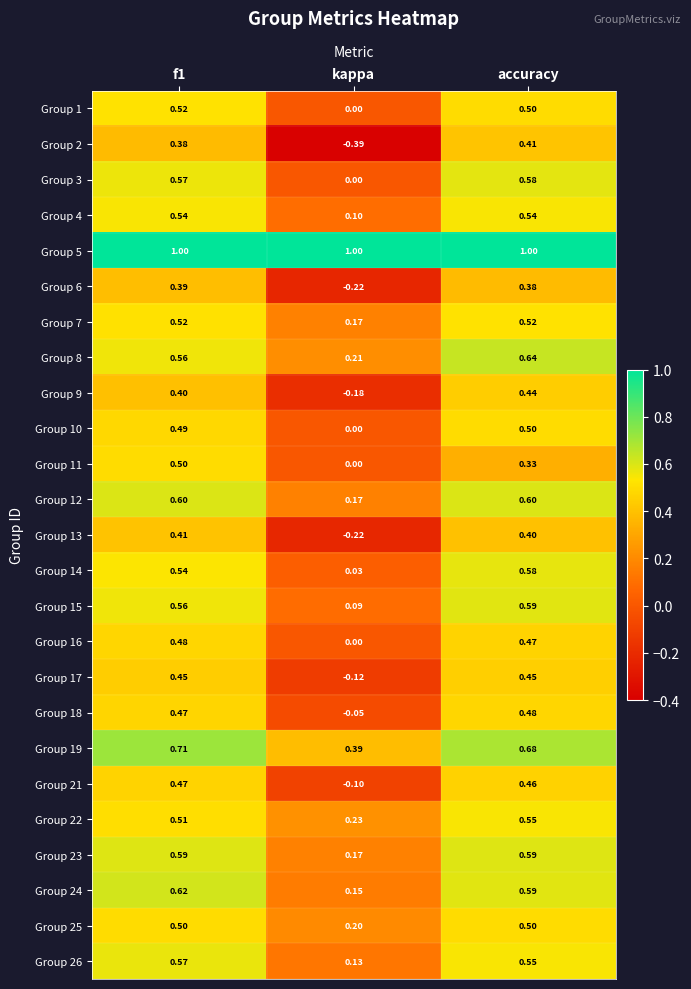

What is the greatest value displayed?

1.0